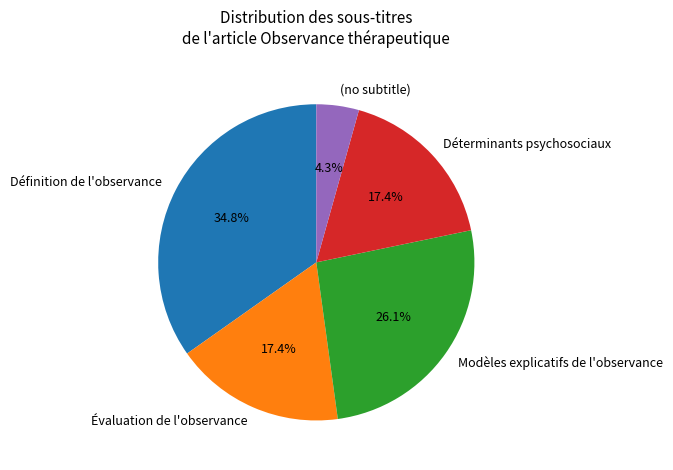

Which slice is the smallest?

(no subtitle)